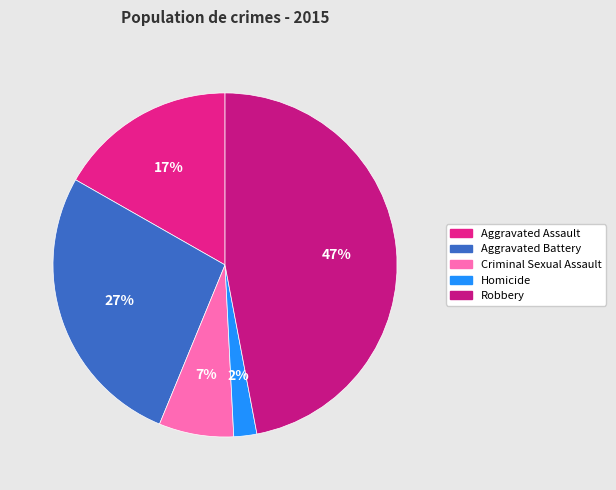

Is it true that Aggravated Battery is 27% of the pie?

True